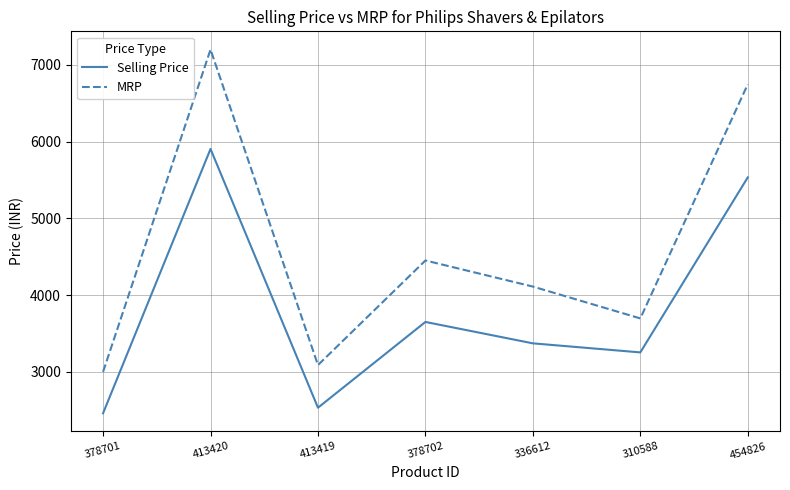

List the series in order of their peak value, highest first.

MRP, Selling Price